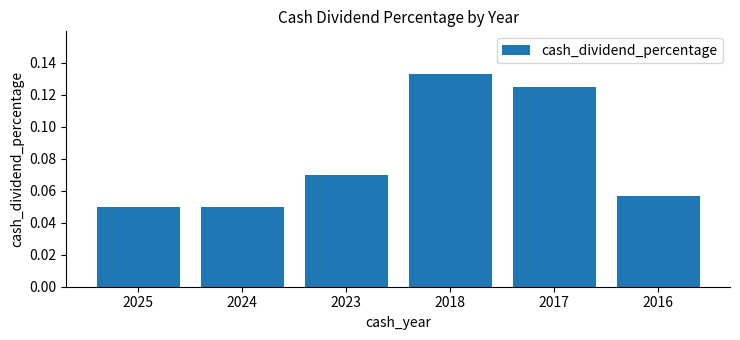

Between 2016 and 2025, which is larger?

2016